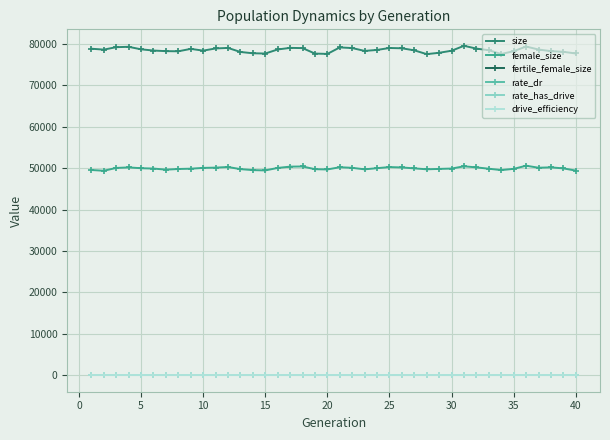

Reading left to right, what are all the values shown in this chart?

size: 78823	78608	79200	79283	78680	78384	78237	78203	78786	78364	78888	79016	78041	77723	77663	78643	79029	78974	77653	77572	79140	78984	78294	78531	79000	78931	78431	77518	77844	78339	79528	78853	78457	77545	78234	79350	78631	78235	78080	77671
female_size: 49547	49366	50045	50173	49976	49895	49630	49788	49864	50058	50121	50270	49757	49523	49444	50048	50360	50401	49742	49678	50218	50073	49705	49990	50256	50162	49943	49714	49810	49896	50440	50179	49853	49523	49823	50583	50096	50184	49938	49403
fertile_female_size: 1	1	1	1	1	1	1	1	1	1	1	1	1	1	1	1	1	1	1	1	1	1	1	1	1	1	1	1	1	1	1	1	1	1	1	1	1	1	1	1
rate_dr: 0	0	0	0	0	0	0	0	0	0	0	0	0	0	0	0	0	0	0	0	0	0	0	0	0	0	0	0	0	0	0	0	0	0	0	0	0	0	0	0
rate_has_drive: 0	0	0	0	0	0	0	0	0	0	0	0	0	0	0	0	0	0	0	0	0	0	0	0	0	0	0	0	0	0	0	0	0	0	0	0	0	0	0	0
drive_efficiency: 0	0	0	0	0	0	0	0	0	0	0	0	0	0	0	0	0	0	0	0	0	0	0	0	0	0	0	0	0	0	0	0	0	0	0	0	0	0	0	0